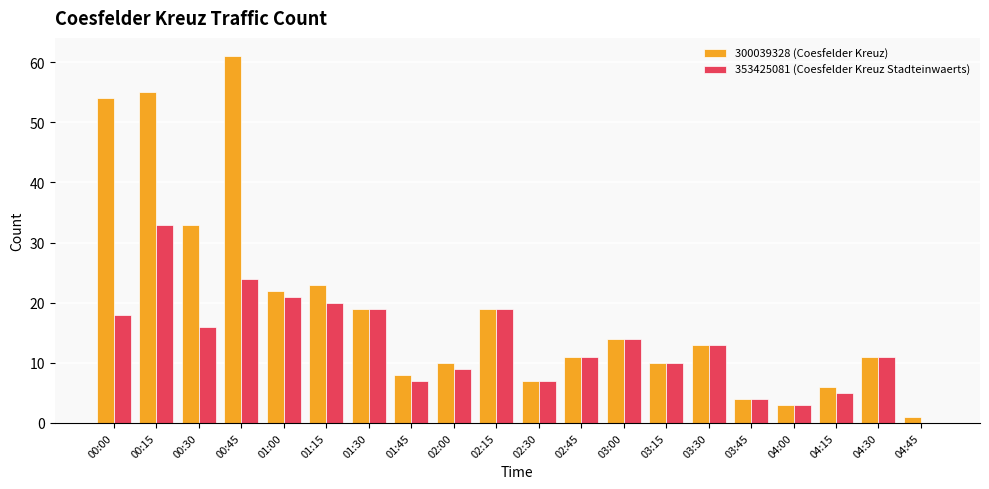

How many groups of bars are there?

20